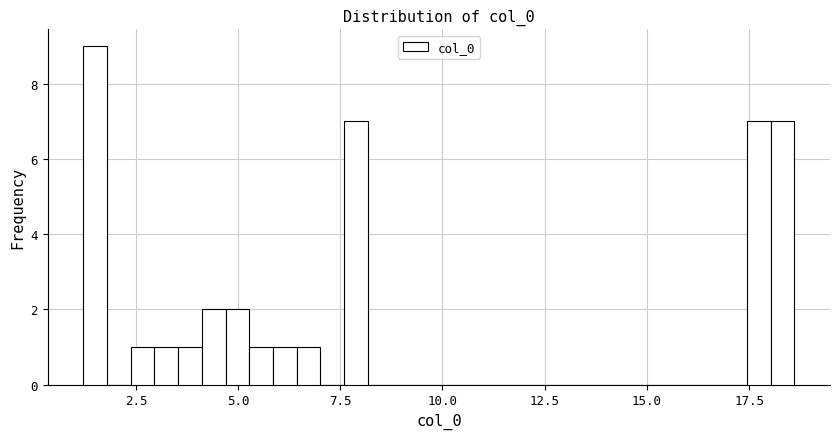

Around what value on the x-axis is the tallest bar? Give the approximate position of its centre, as read against the axis.

1.5